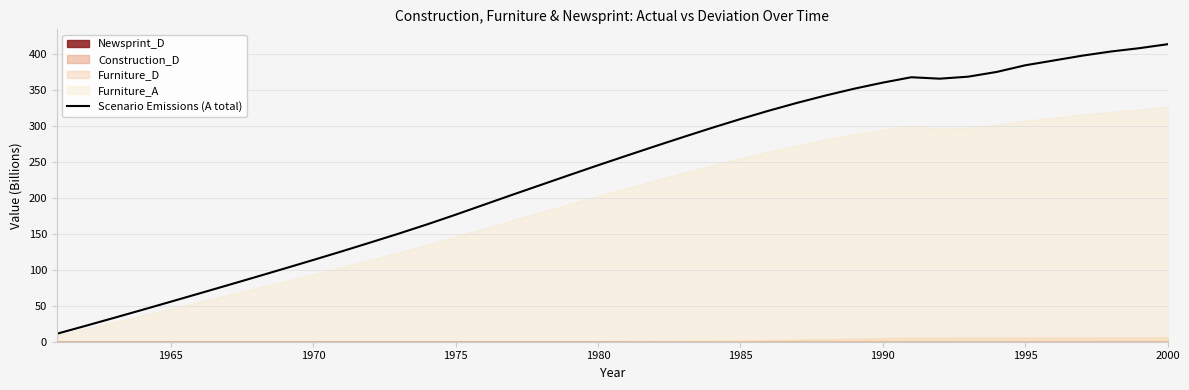

What is the lowest value of the Scenario Emissions (A total) series?

11.0